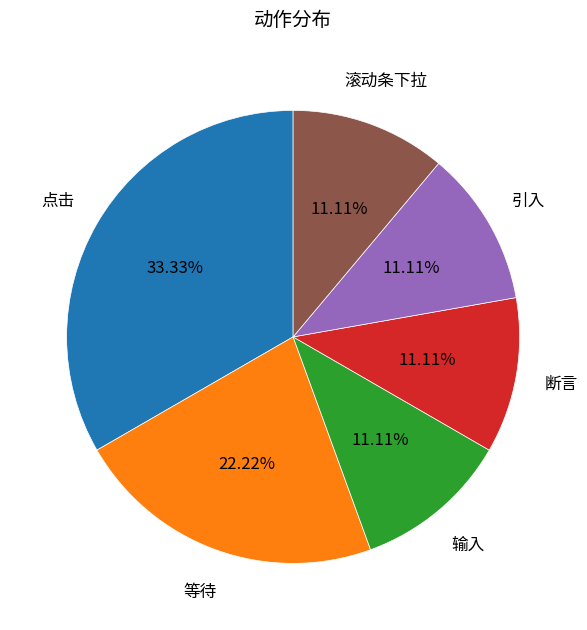

Is there a majority slice in this chart?

No